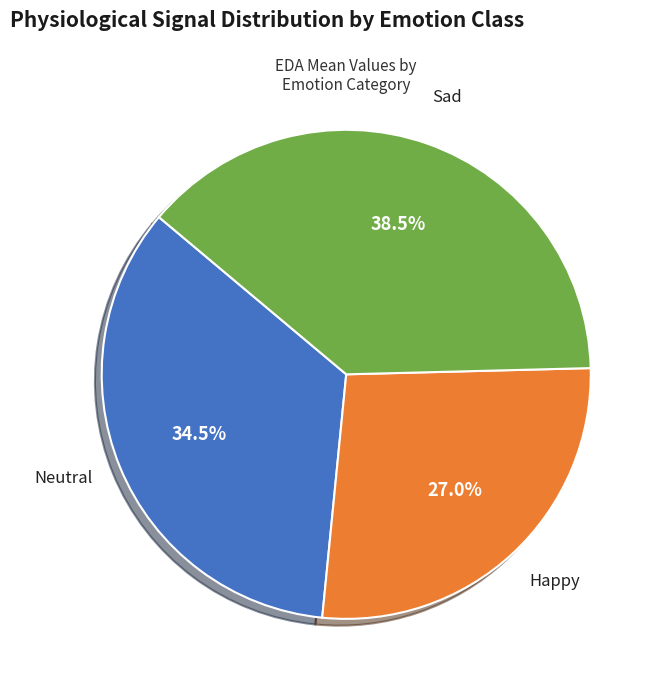

Is there a majority slice in this chart?

No